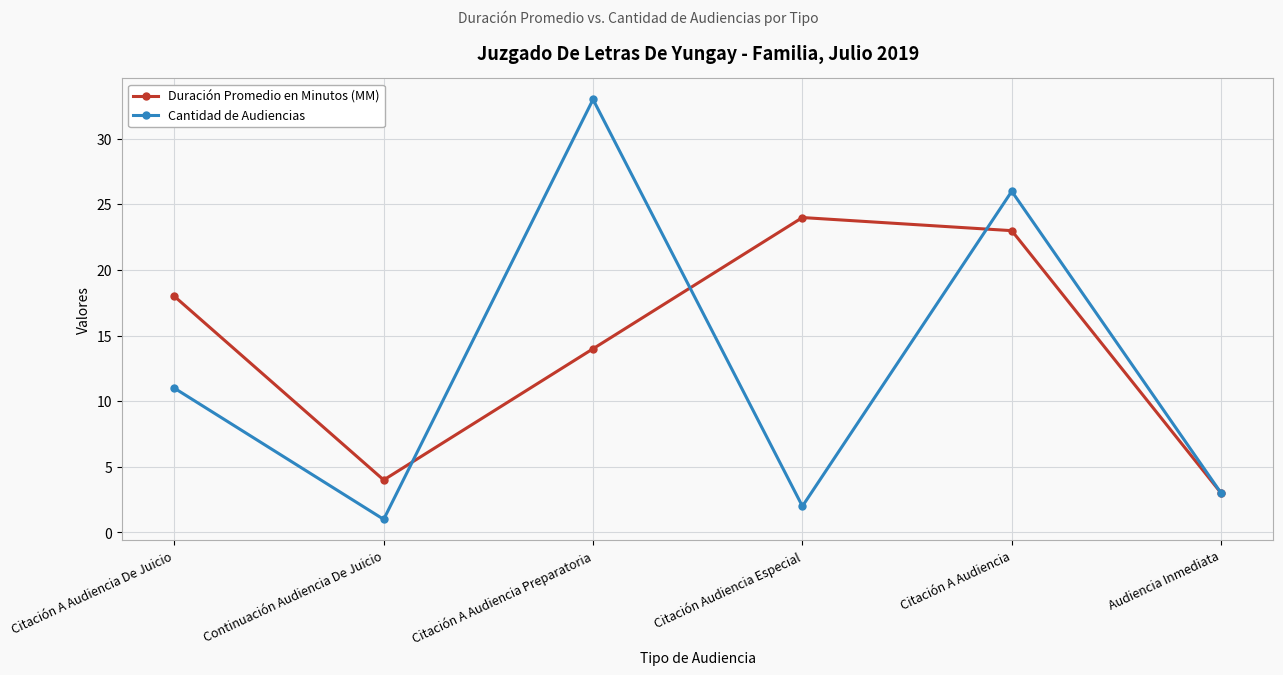

Which series changed the most between Citación A Audiencia Preparatoria and Audiencia Inmediata?

Cantidad de Audiencias